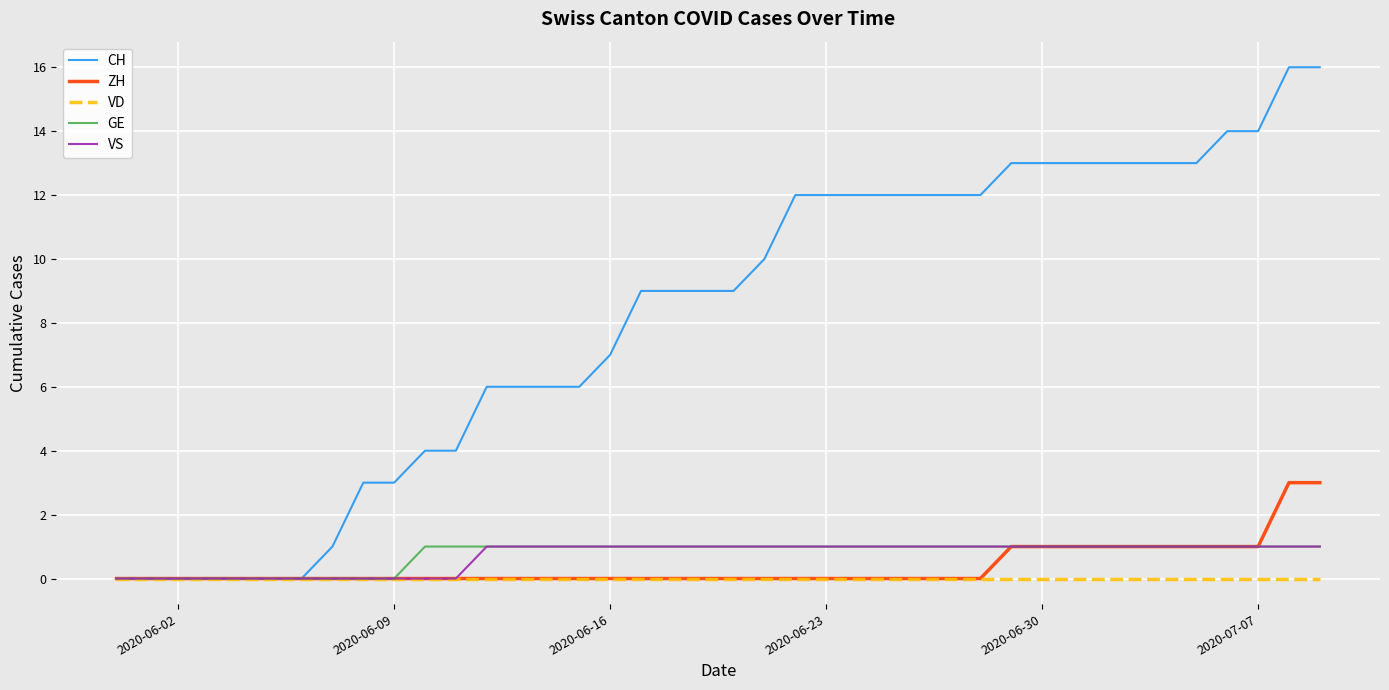

True or false: GE and VD intersect in this chart.

False